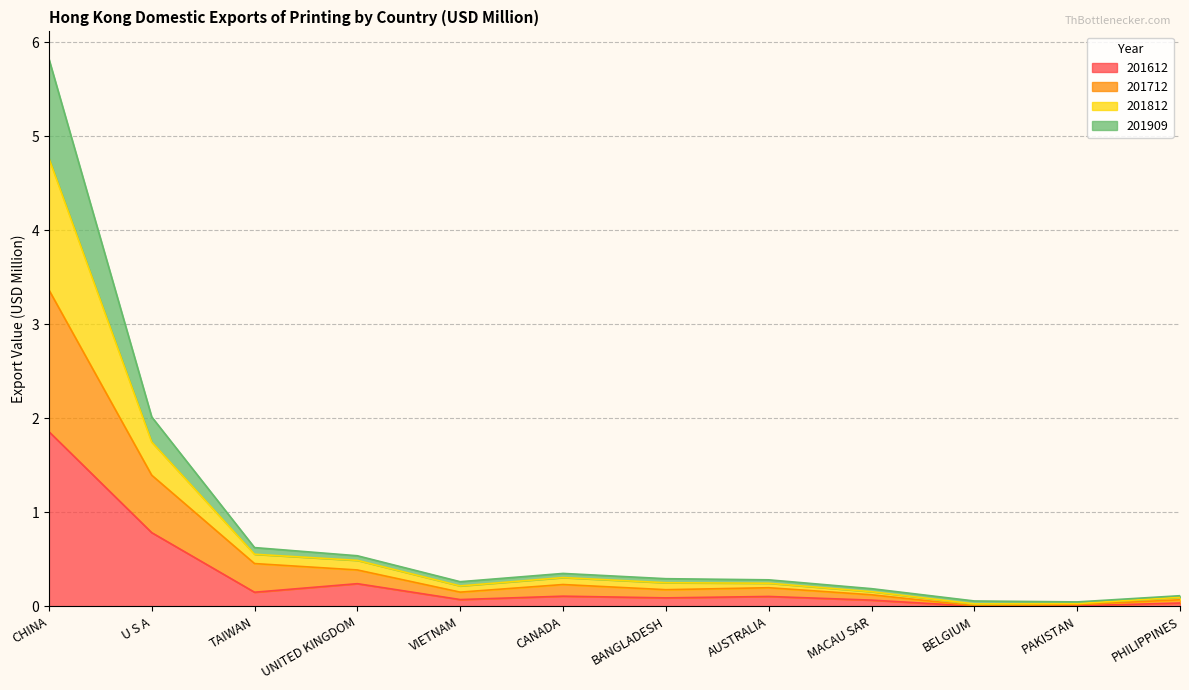

Does the chart have visible grid lines?

Yes